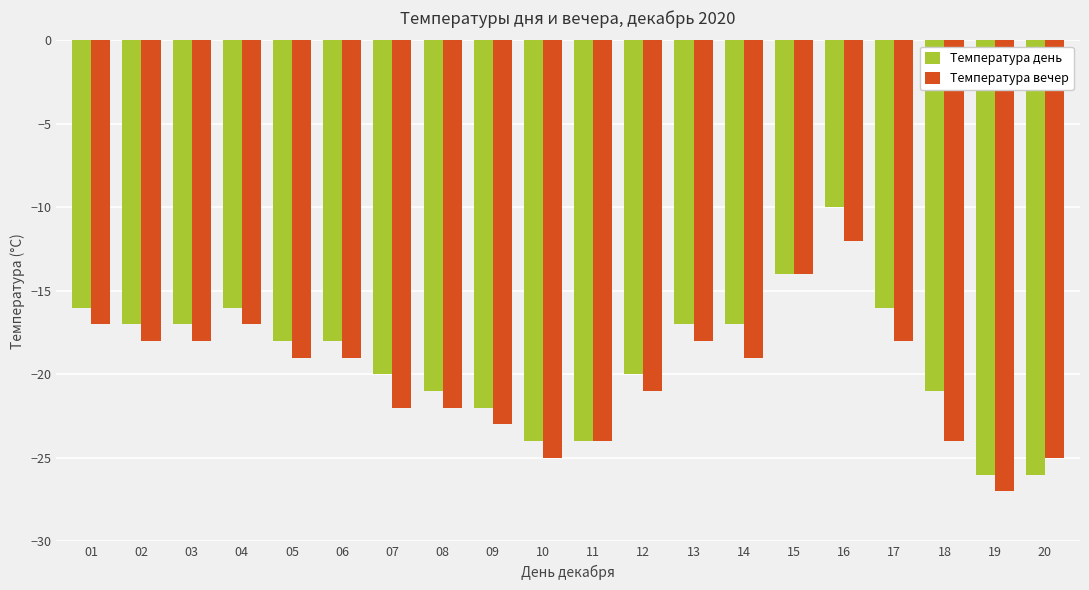

The Температура вечер series shows -12 at 02. True or false?

False